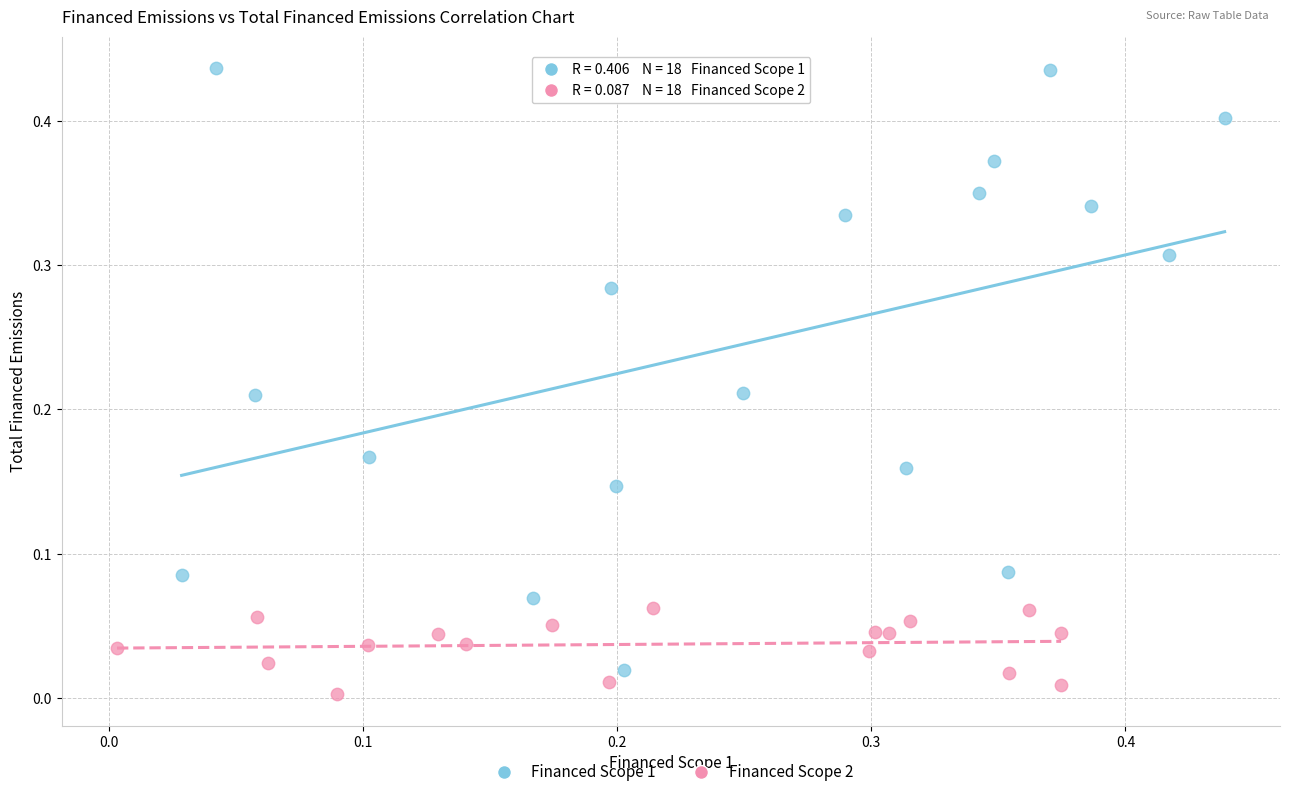

Which series reaches the minimum Y coordinate?

Financed Scope 2